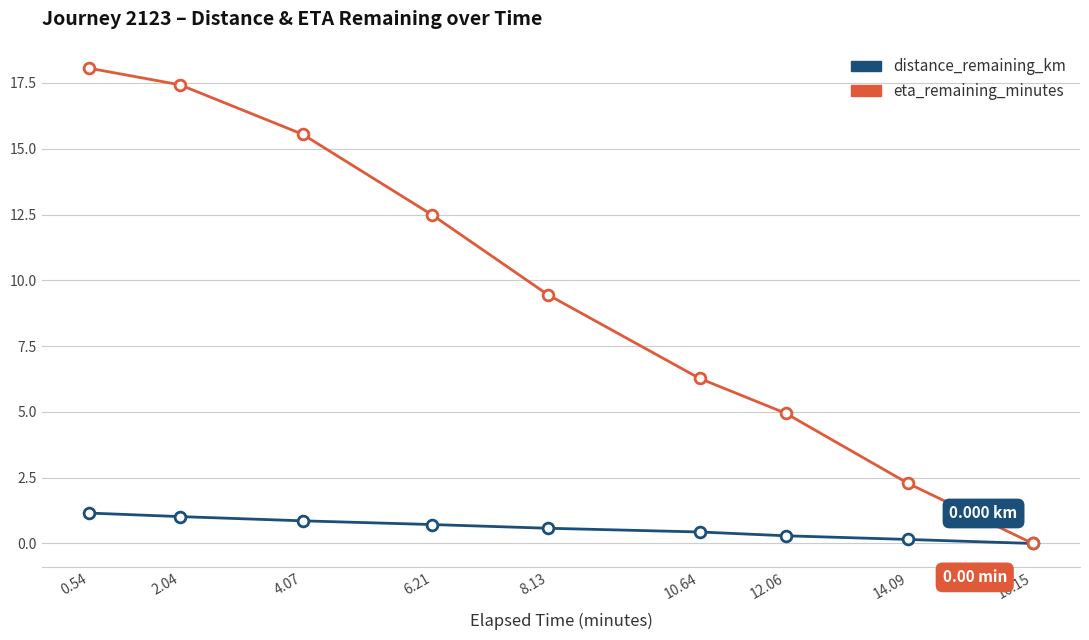

At how many categories does at least one series exceed 10?

4